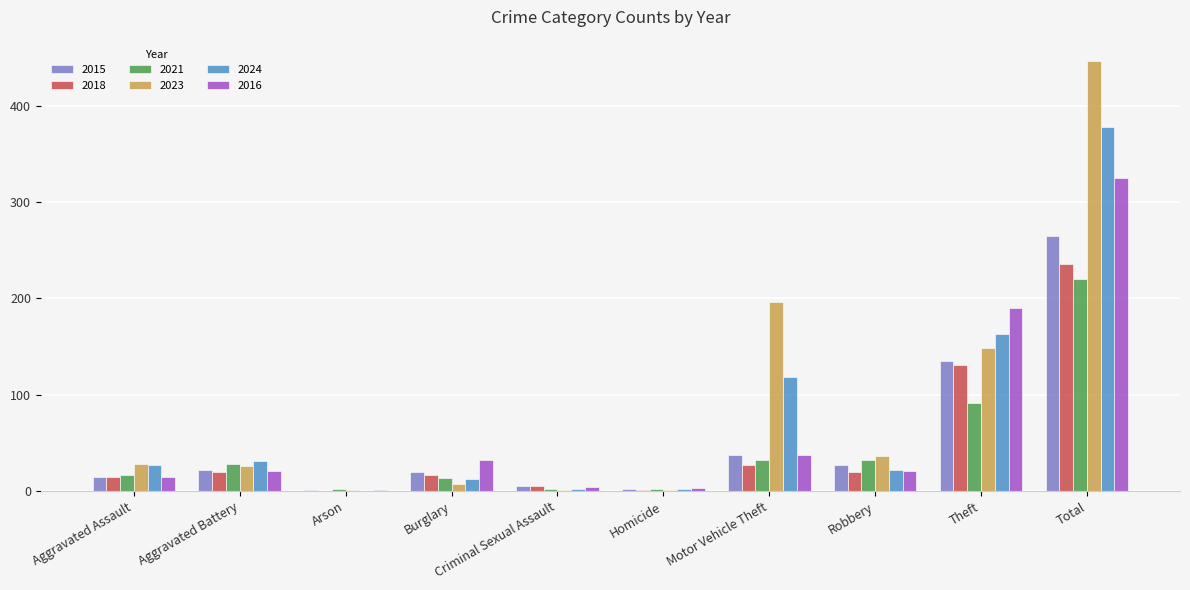

Are the bars horizontal?

No